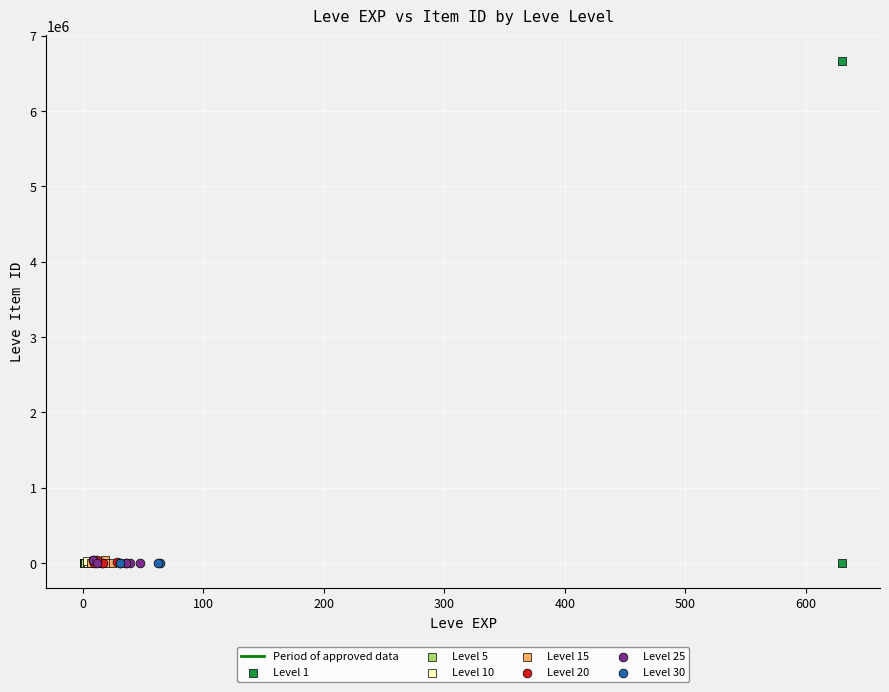

Which series has the largest Y range (max minus min)?

Level 1